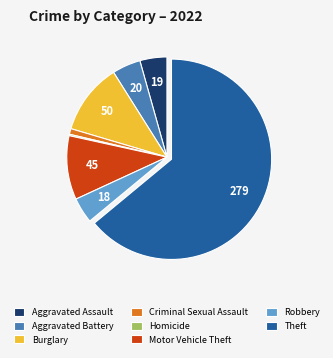

Which category has the biggest portion of the pie?

Theft